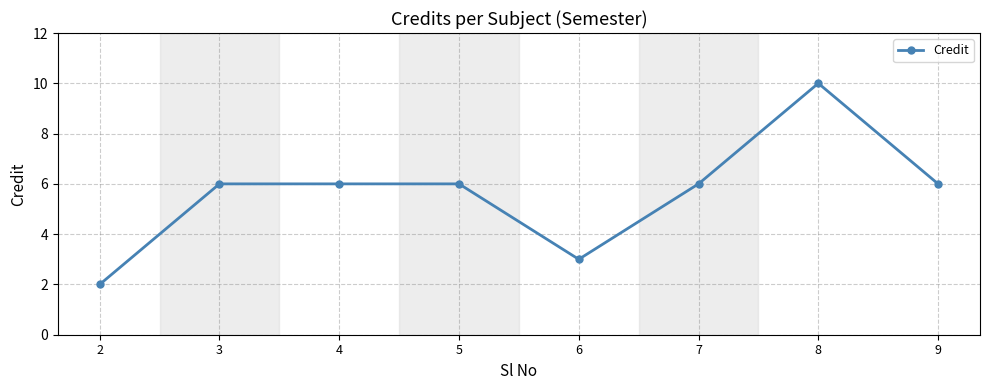

Is it true that the value at 8 is 14?

False